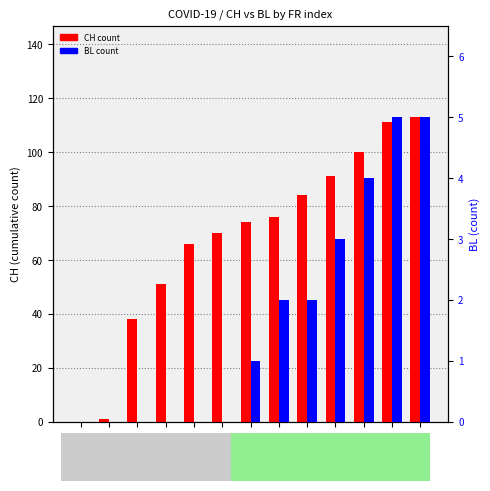

Rank the series at FR=4 from lowest to highest value.

BL count, CH count